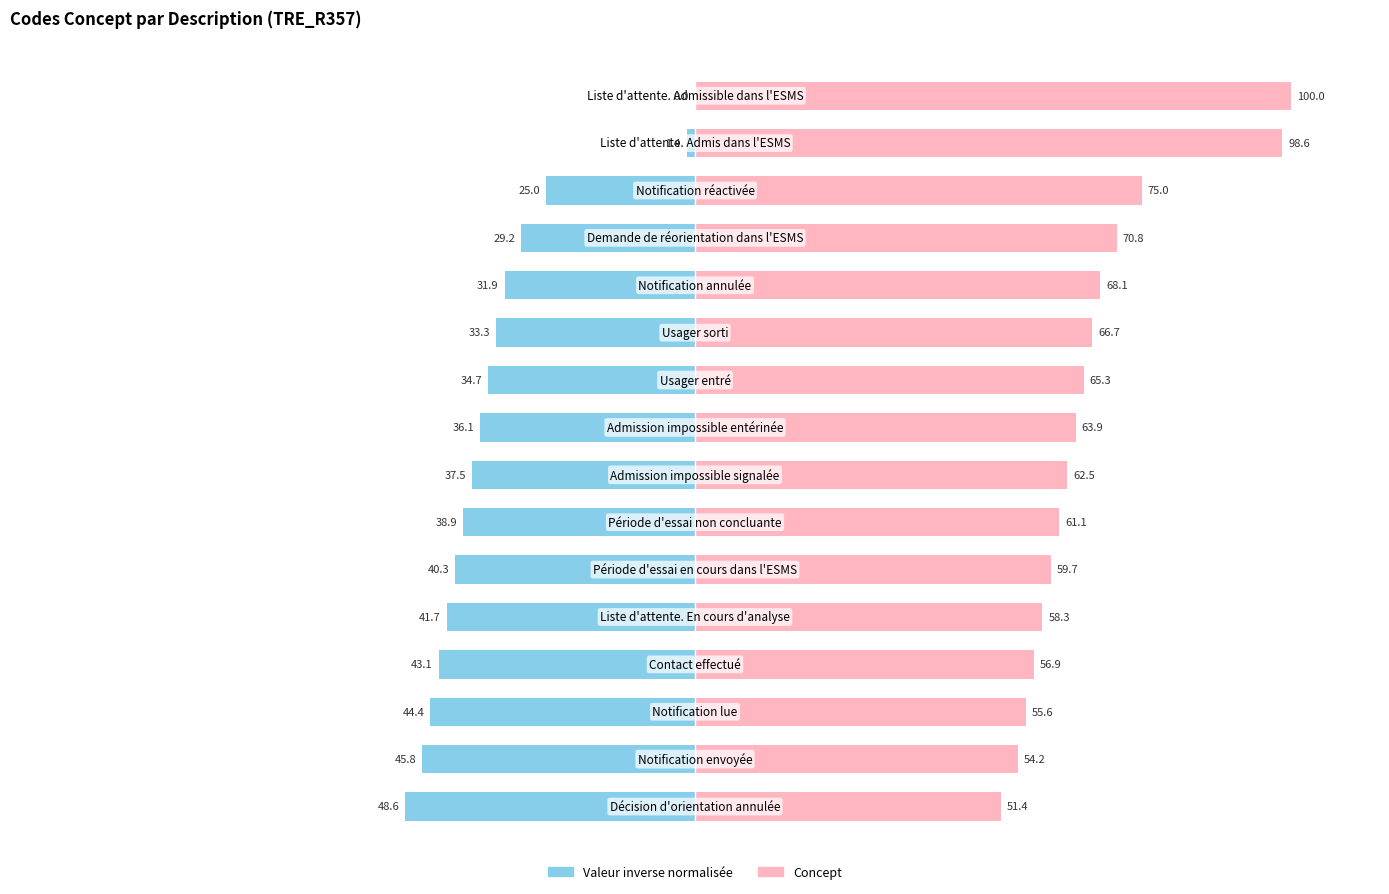

Where does the Concept series first go above 63?

8